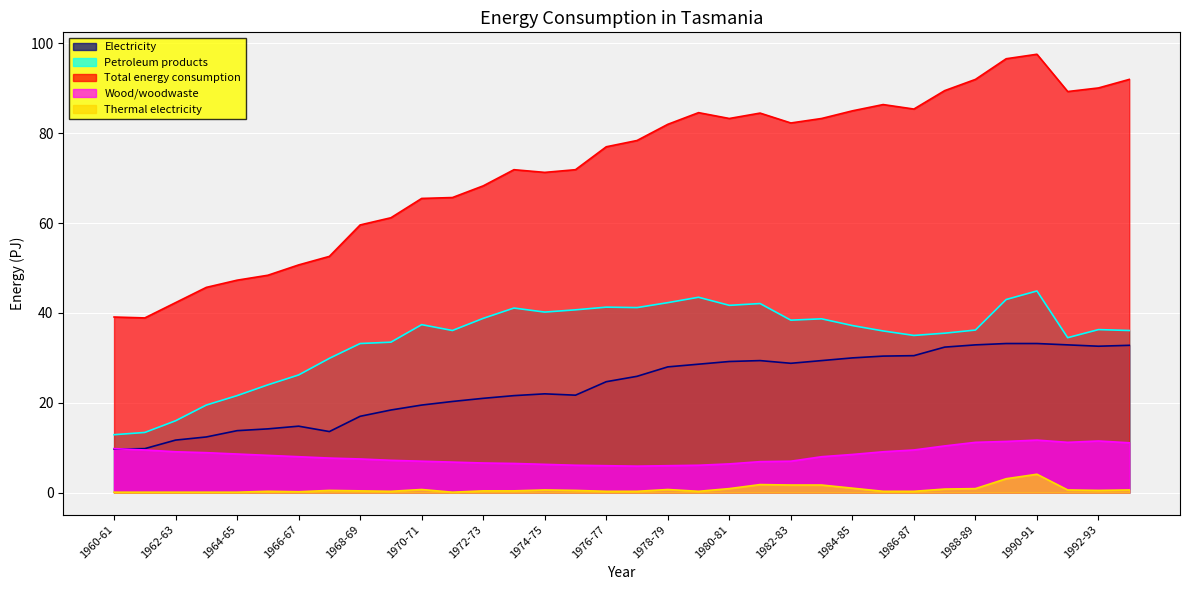

Reading left to right, extract all data points from this chart.

Electricity: 1960-61=9.7	1961-62=9.8	1962-63=11.7	1963-64=12.4	1964-65=13.8	1965-66=14.2	1966-67=14.8	1967-68=13.6	1968-69=17.0	1969-70=18.4	1970-71=19.5	1971-72=20.3	1972-73=21.0	1973-74=21.6	1974-75=22.0	1975-76=21.7	1976-77=24.7	1977-78=25.9	1978-79=28.0	1979-80=28.6	1980-81=29.2	1981-82=29.4	1982-83=28.8	1983-84=29.4	1984-85=30.0	1985-86=30.4	1986-87=30.5	1987-88=32.4	1988-89=32.9	1989-90=33.2	1990-91=33.2	1991-92=32.9	1992-93=32.6	1993-94=32.8
Petroleum products: 1960-61=12.9	1961-62=13.4	1962-63=16.0	1963-64=19.5	1964-65=21.6	1965-66=24.0	1966-67=26.2	1967-68=29.9	1968-69=33.2	1969-70=33.5	1970-71=37.4	1971-72=36.1	1972-73=38.8	1973-74=41.1	1974-75=40.2	1975-76=40.7	1976-77=41.3	1977-78=41.2	1978-79=42.3	1979-80=43.5	1980-81=41.7	1981-82=42.1	1982-83=38.4	1983-84=38.7	1984-85=37.2	1985-86=36.0	1986-87=35.0	1987-88=35.5	1988-89=36.2	1989-90=43.0	1990-91=44.9	1991-92=34.5	1992-93=36.3	1993-94=36.1
Total energy consumption: 1960-61=39.1	1961-62=38.9	1962-63=42.3	1963-64=45.7	1964-65=47.3	1965-66=48.4	1966-67=50.7	1967-68=52.6	1968-69=59.6	1969-70=61.2	1970-71=65.5	1971-72=65.7	1972-73=68.3	1973-74=71.9	1974-75=71.3	1975-76=71.9	1976-77=77.0	1977-78=78.4	1978-79=82.0	1979-80=84.6	1980-81=83.3	1981-82=84.5	1982-83=82.3	1983-84=83.3	1984-85=85.0	1985-86=86.4	1986-87=85.4	1987-88=89.5	1988-89=92.0	1989-90=96.6	1990-91=97.6	1991-92=89.3	1992-93=90.1	1993-94=92.0
Wood/woodwaste: 1960-61=9.8	1961-62=9.5	1962-63=9.1	1963-64=8.9	1964-65=8.6	1965-66=8.3	1966-67=8.0	1967-68=7.7	1968-69=7.5	1969-70=7.2	1970-71=7.0	1971-72=6.8	1972-73=6.6	1973-74=6.5	1974-75=6.3	1975-76=6.1	1976-77=6.0	1977-78=5.9	1978-79=6.0	1979-80=6.1	1980-81=6.4	1981-82=6.9	1982-83=7.0	1983-84=8.0	1984-85=8.5	1985-86=9.1	1986-87=9.5	1987-88=10.4	1988-89=11.2	1989-90=11.4	1990-91=11.7	1991-92=11.2	1992-93=11.5	1993-94=11.1
Thermal electricity: 1960-61=0.1	1961-62=0.1	1962-63=0.1	1963-64=0.1	1964-65=0.1	1965-66=0.3	1966-67=0.2	1967-68=0.5	1968-69=0.4	1969-70=0.3	1970-71=0.7	1971-72=0.1	1972-73=0.4	1973-74=0.4	1974-75=0.6	1975-76=0.5	1976-77=0.3	1977-78=0.3	1978-79=0.7	1979-80=0.3	1980-81=0.9	1981-82=1.8	1982-83=1.7	1983-84=1.7	1984-85=1.0	1985-86=0.3	1986-87=0.3	1987-88=0.8	1988-89=0.9	1989-90=3.1	1990-91=4.1	1991-92=0.6	1992-93=0.5	1993-94=0.6